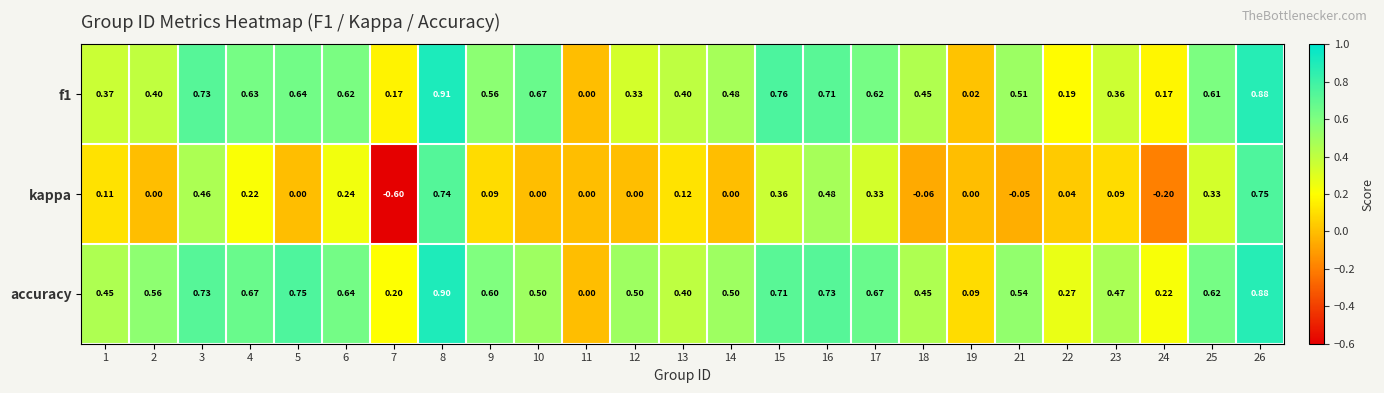

Is the value of f1 at 5 greater than the value of accuracy at 14?

Yes